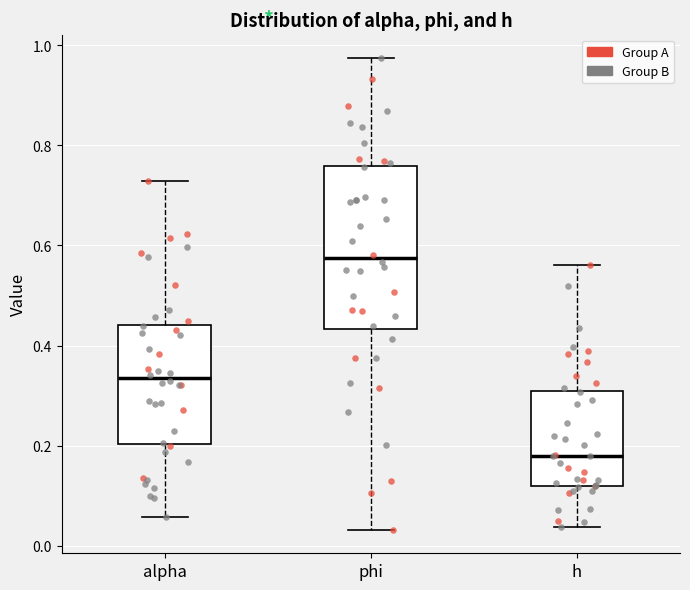

Which box's median line is the lowest?

h